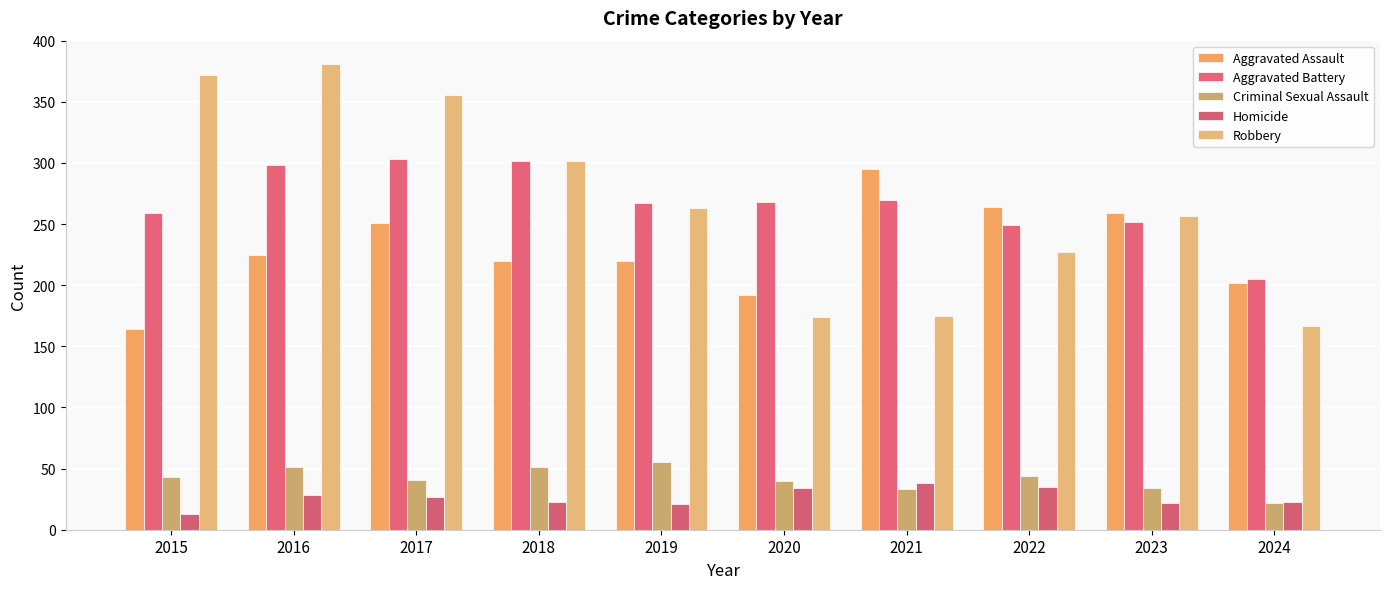

At which label does Criminal Sexual Assault first exceed 43?

2016